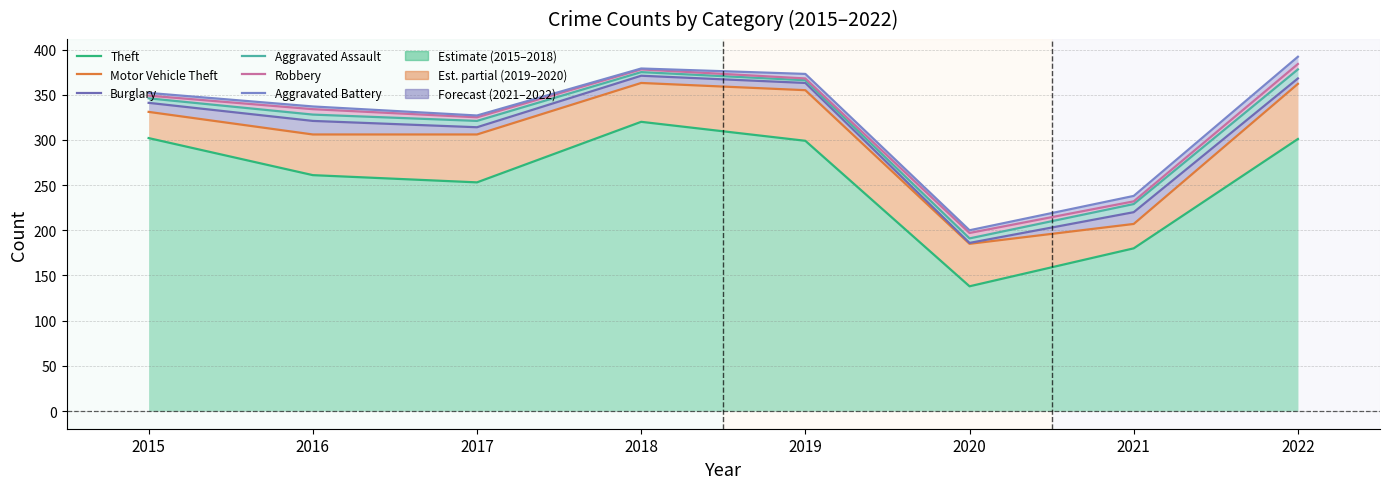

Count the number of data series in this chart.

6